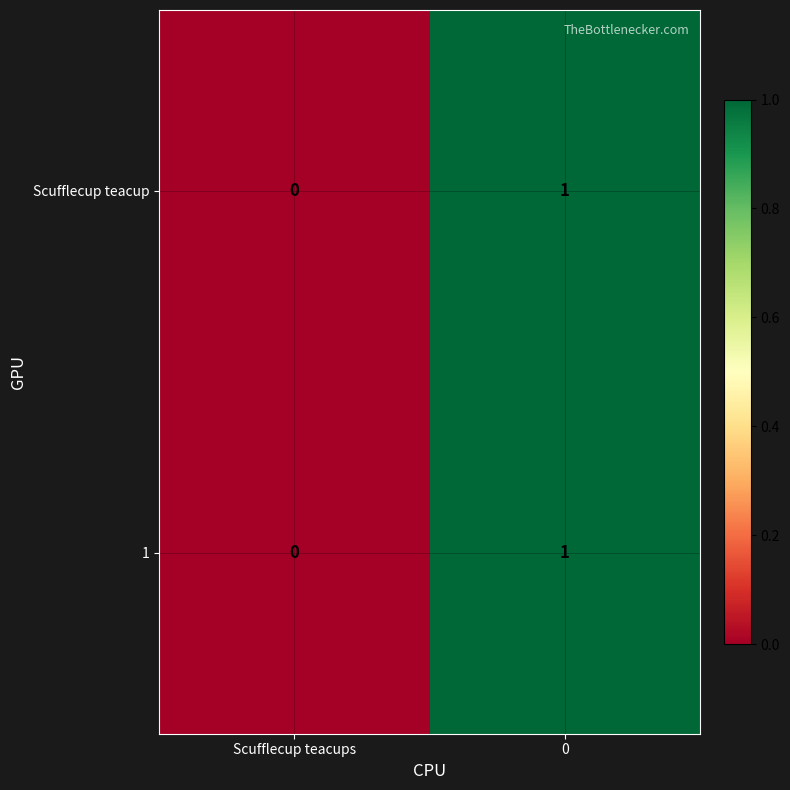

List the labels in order of Scufflecup teacup value, largest first.

0, Scufflecup teacups